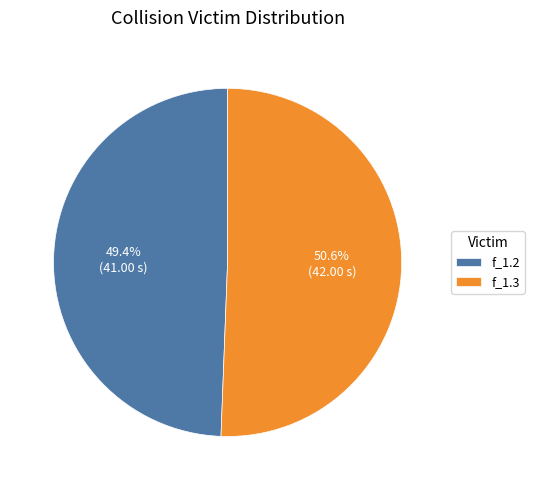

What percentage is the f_1.3 slice, to the nearest percent?

51%